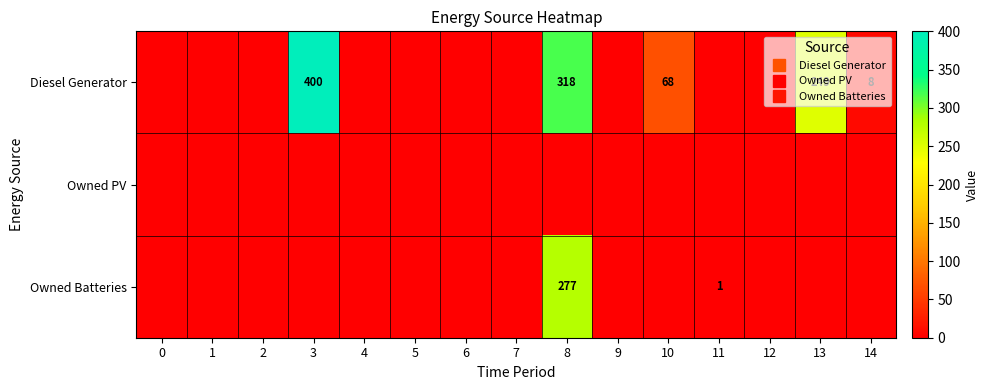

List the series in order of their peak value, highest first.

Diesel Generator, Owned Batteries, Owned PV